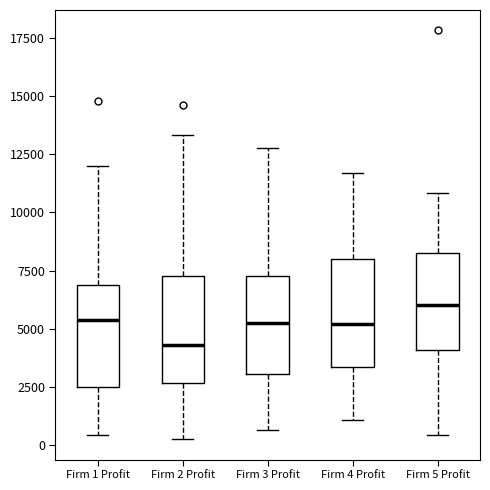

Reading left to right, read every box against the y-axis: the position of its median line, the range the box covers, and the ends of its whiskers. The values are not printed on the chart, so give them approximately, as read against the axis.

Firm 1 Profit: median 5500, box 2500 to 7000, whiskers 500 to 12000
Firm 2 Profit: median 4500, box 2500 to 7500, whiskers 0 to 13500
Firm 3 Profit: median 5500, box 3000 to 7000, whiskers 500 to 13000
Firm 4 Profit: median 5000, box 3500 to 8000, whiskers 1000 to 11500
Firm 5 Profit: median 6000, box 4000 to 8000, whiskers 500 to 11000